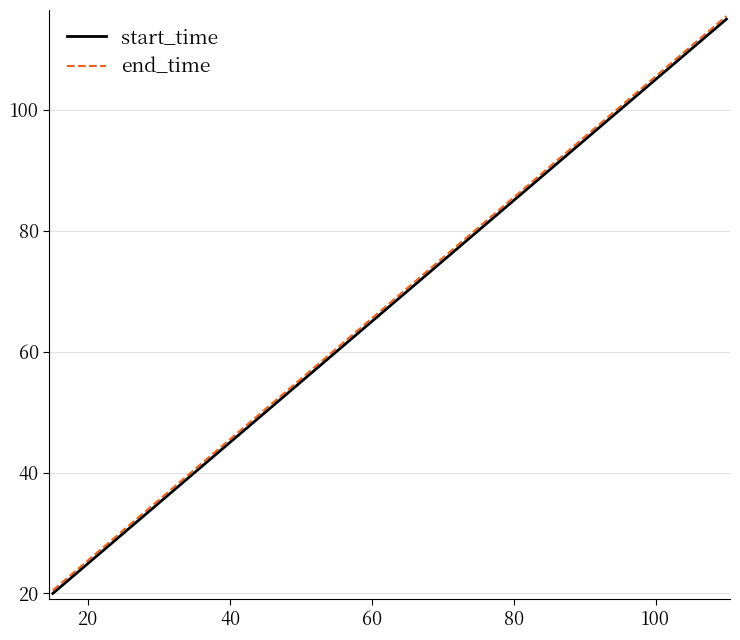

How many categories are shown in the chart?

20